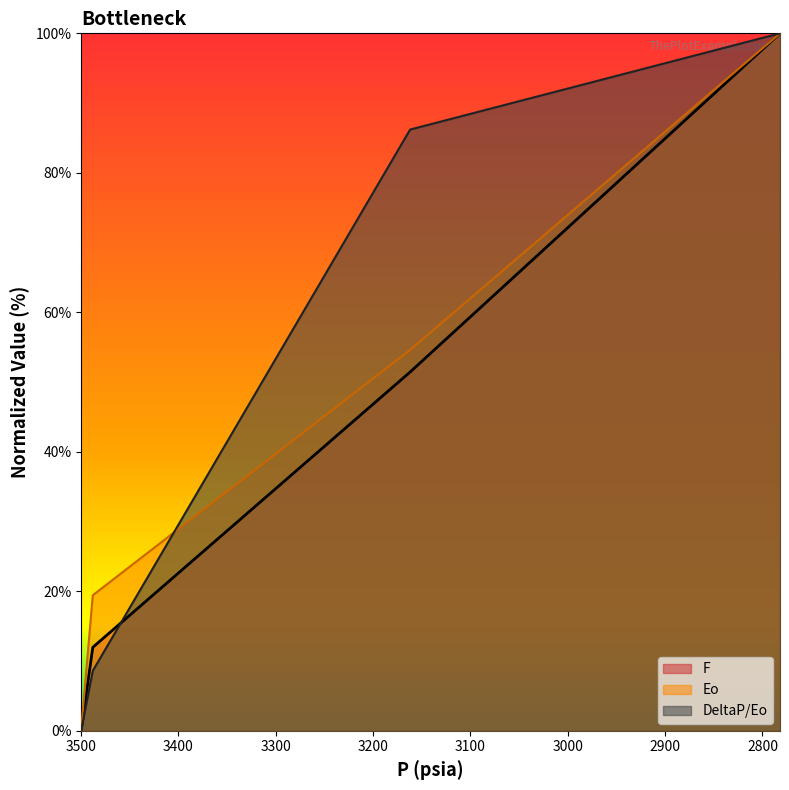

How many values in the DeltaP/Eo series are below 86?

2